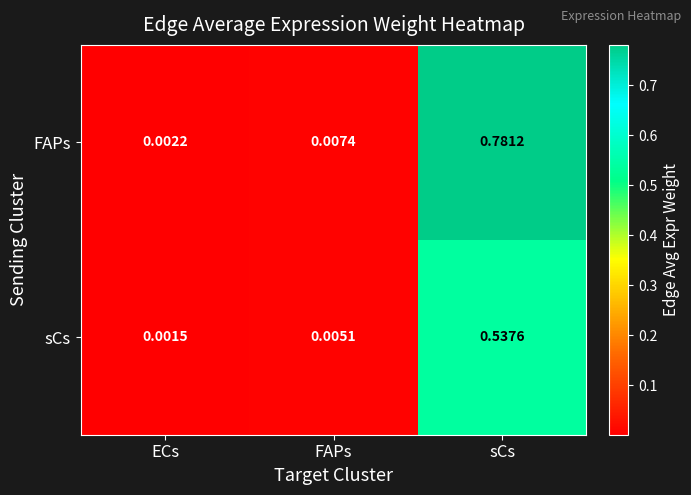

At which category is the sum across all series the highest?

sCs